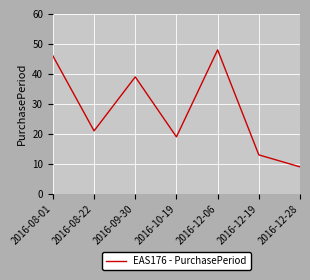

What is the sum of all values?

195